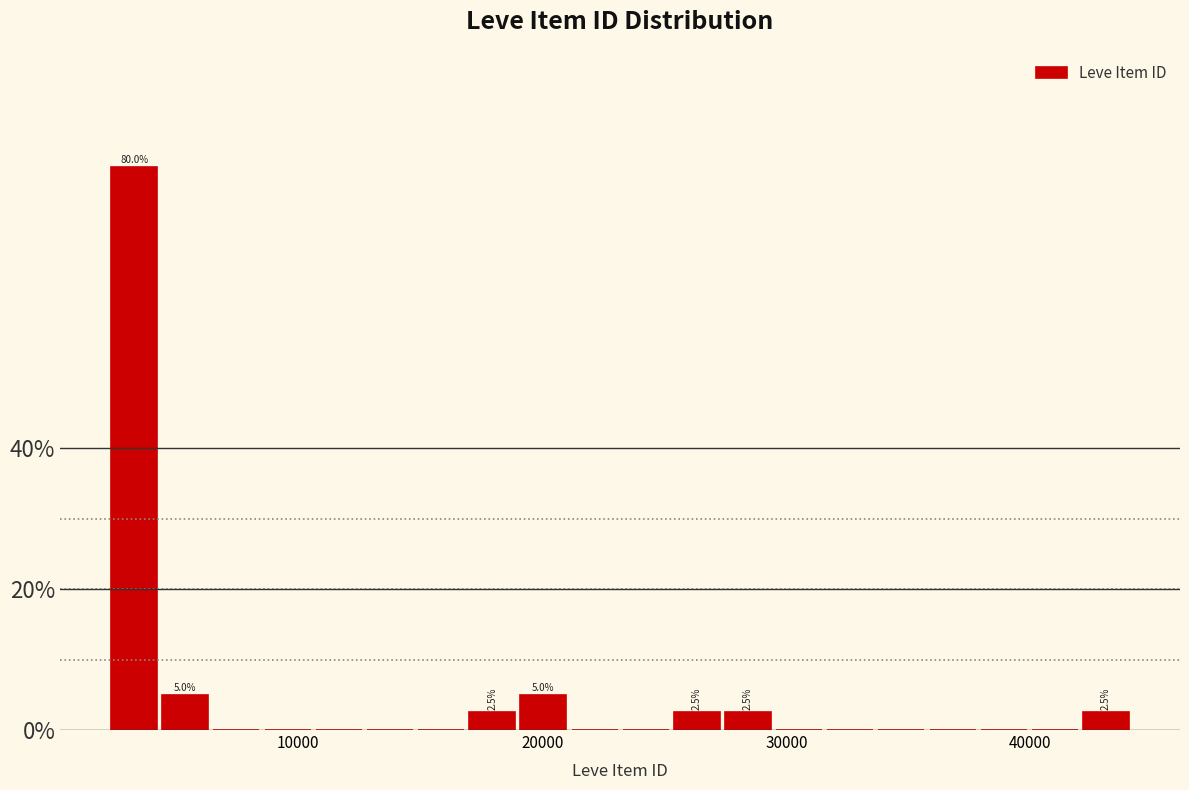

Read against the x-axis, roughly where is the centre of the tallest bar?

3000